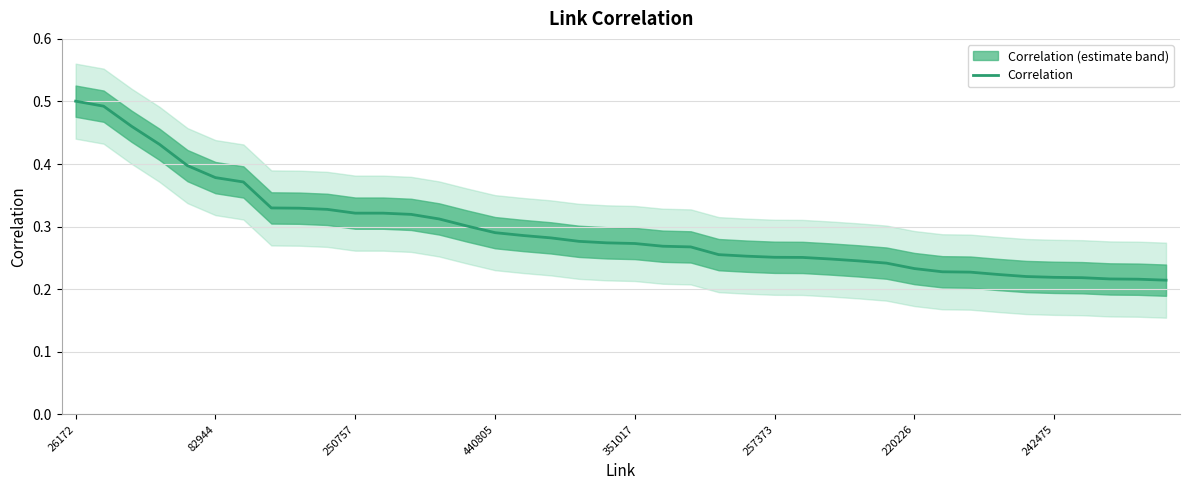

What position from the left is 220226?

31